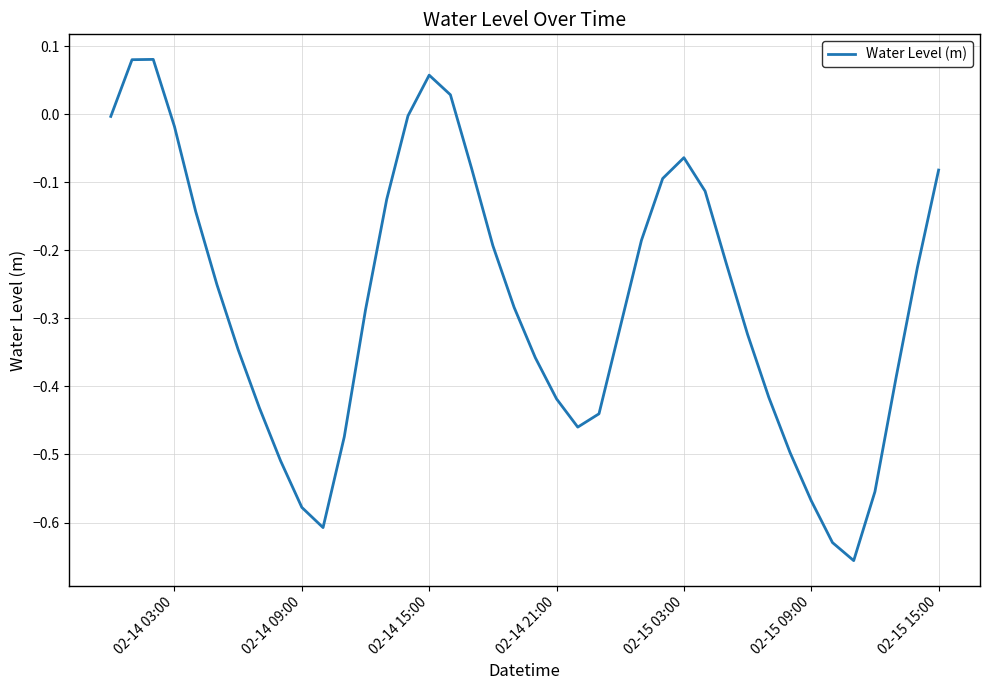

What is the difference between the maximum and minimum values?

0.7